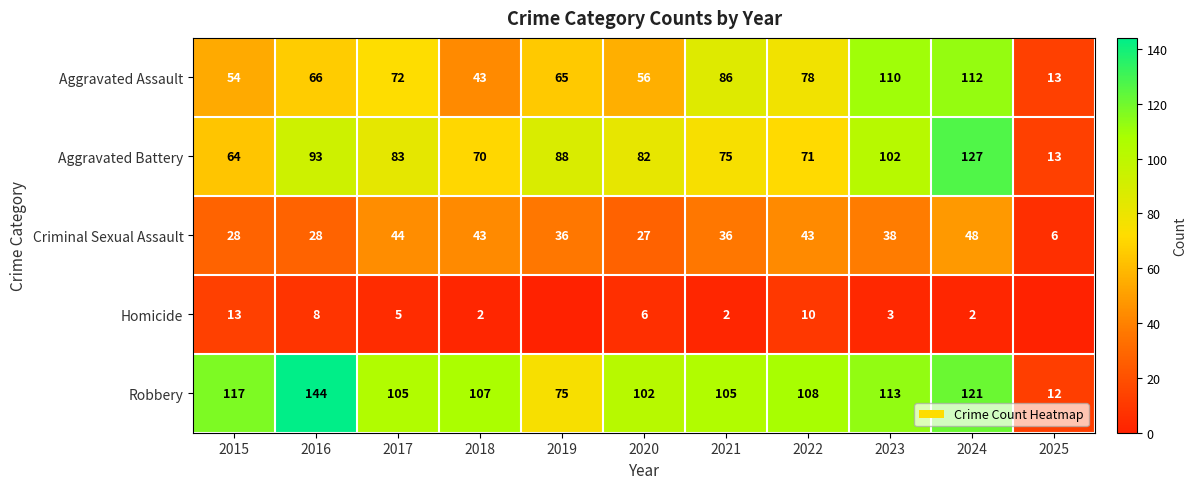

What is the difference between the Aggravated Battery values at 2022 and 2024?

56